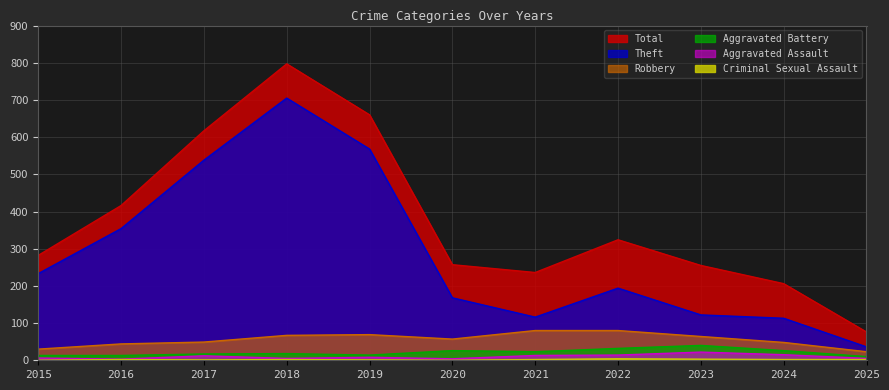

Reading right to left, what are all the values shown in this chart?

Total: 2025=76	2024=206	2023=255	2022=324	2021=236	2020=257	2019=660	2018=797	2017=617	2016=416	2015=282
Theft: 2025=36	2024=113	2023=122	2022=194	2021=116	2020=168	2019=568	2018=705	2017=538	2016=354	2015=233
Robbery: 2025=23	2024=48	2023=64	2022=80	2021=80	2020=57	2019=69	2018=67	2017=49	2016=44	2015=30
Aggravated Battery: 2025=10	2024=26	2023=40	2022=32	2021=23	2020=26	2019=14	2018=18	2017=17	2016=13	2015=13
Aggravated Assault: 2025=5	2024=15	2023=22	2022=14	2021=13	2020=4	2019=8	2018=5	2017=12	2016=3	2015=6
Criminal Sexual Assault: 2025=2	2024=2	2023=3	2022=4	2021=2	2020=0	2019=1	2018=2	2017=1	2016=2	2015=0